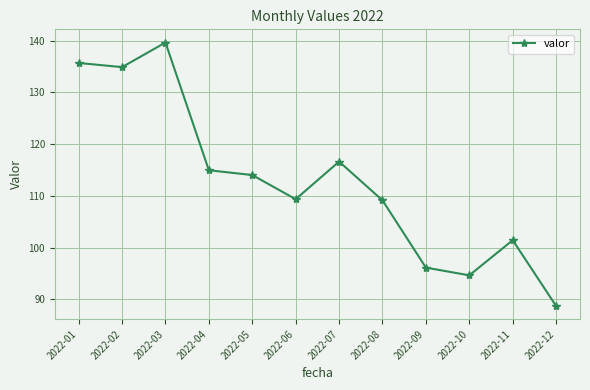

What is the sum of the values at 2022-07 and 2022-06?

226.0